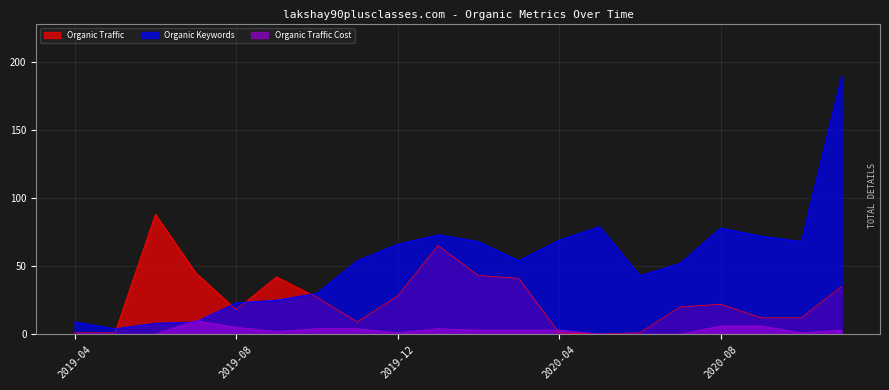

Does the chart have visible grid lines?

Yes